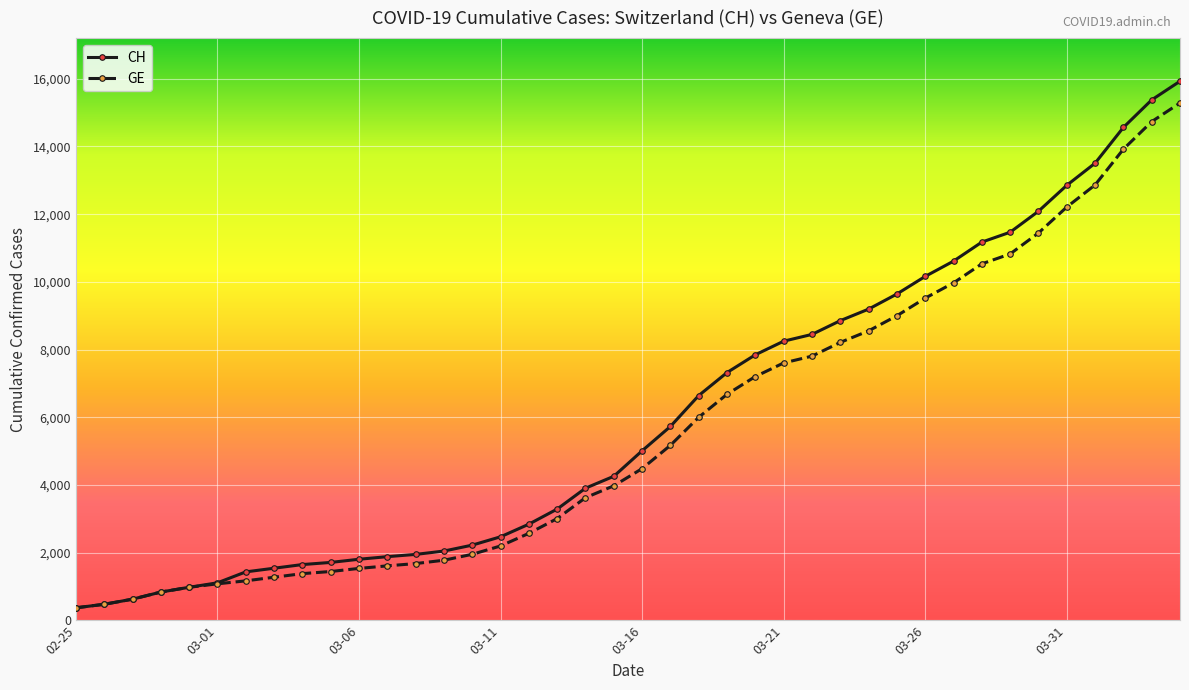

What is the value of the CH point at the 29th from the left?

9196